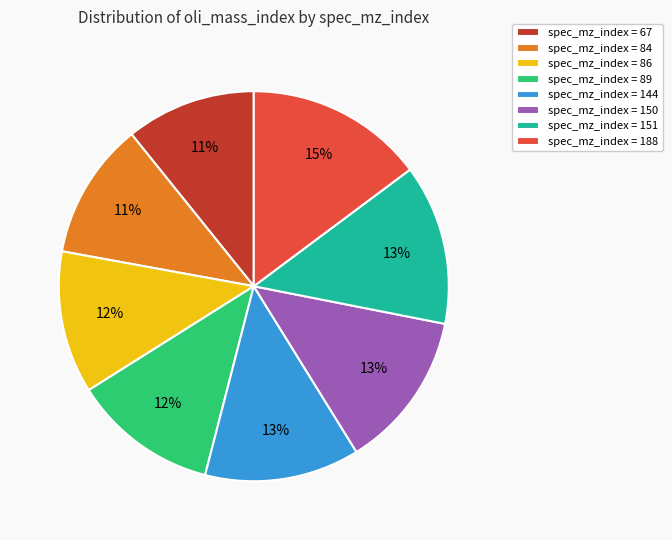

How many slices are in this pie chart?

8